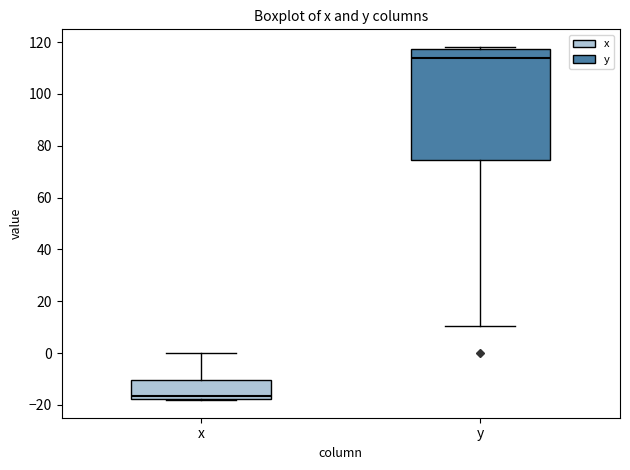

Reading left to right, read every box against the y-axis: the position of its median line, the range the box covers, and the ends of its whiskers. The values are not printed on the chart, so give them approximately, as read against the axis.

x: median -16, box -18 to -10, whiskers -18 to 0
y: median 114, box 74 to 118, whiskers 10 to 118 (just above the box's upper edge)